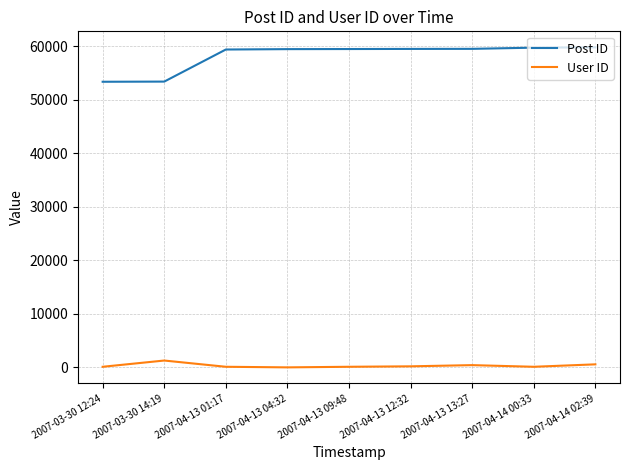

True or false: User ID and Post ID intersect in this chart.

False